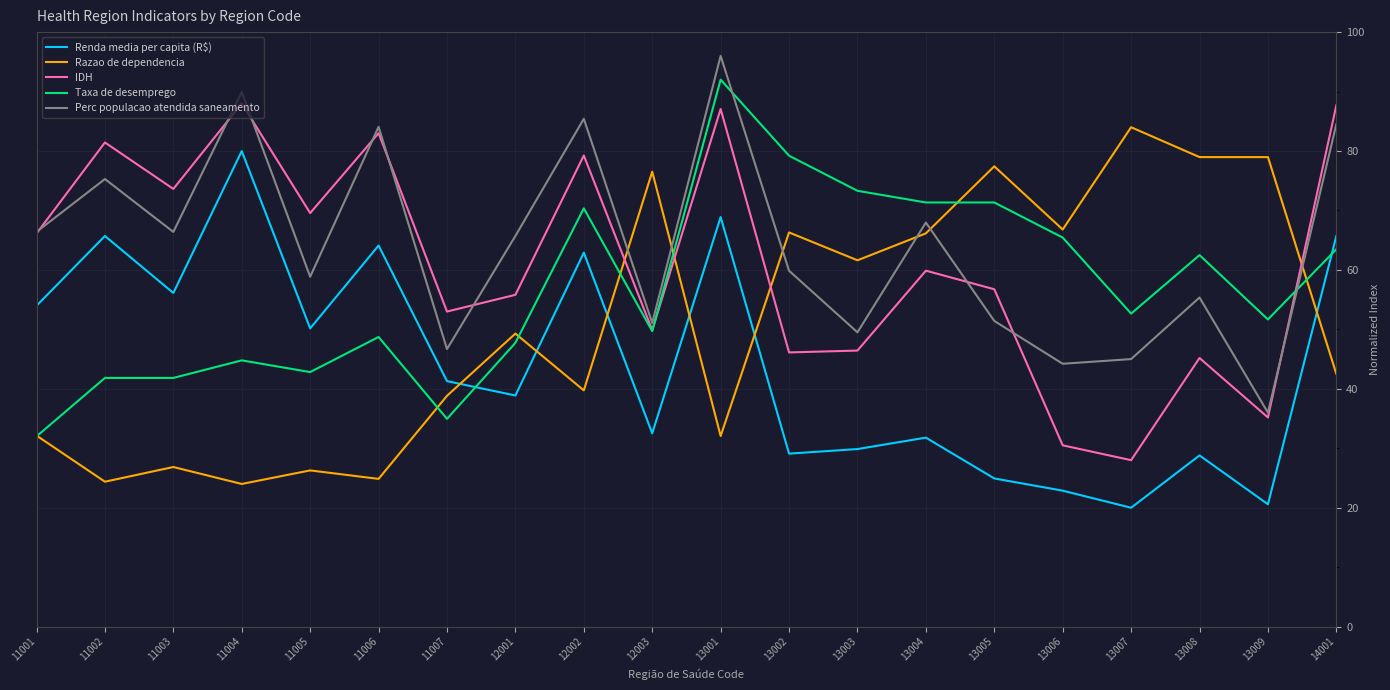

Is it true that IDH equals 33.7 at 11007?

False